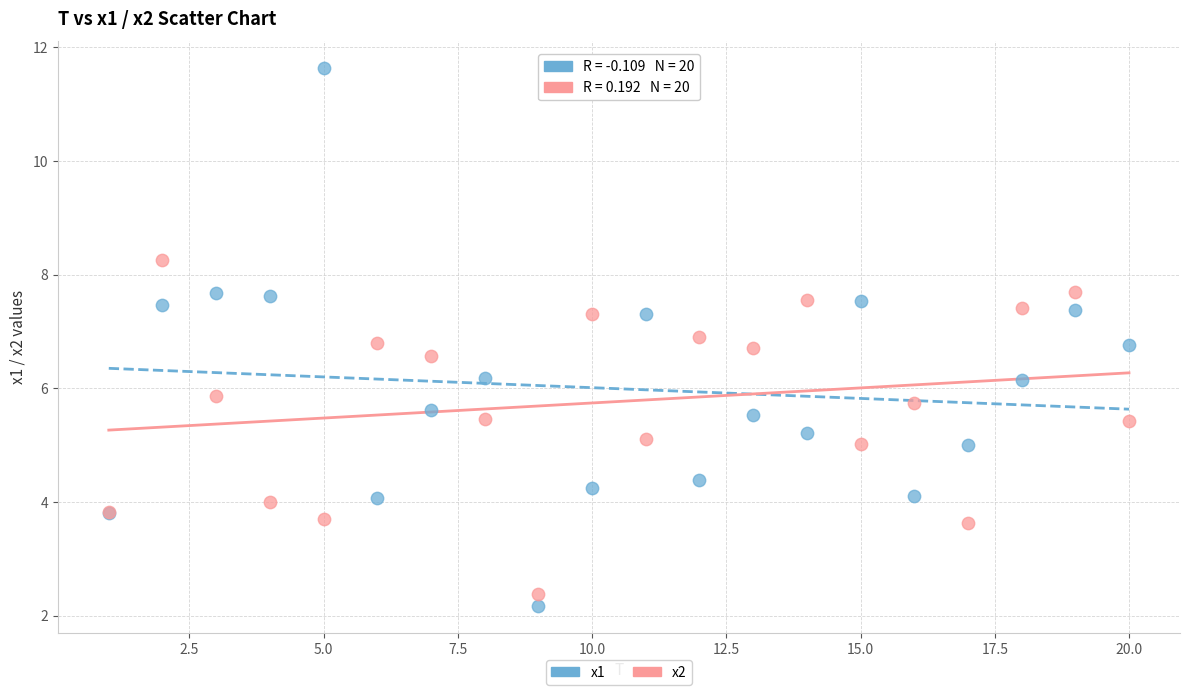

Which series contains the highest Y value?

x1